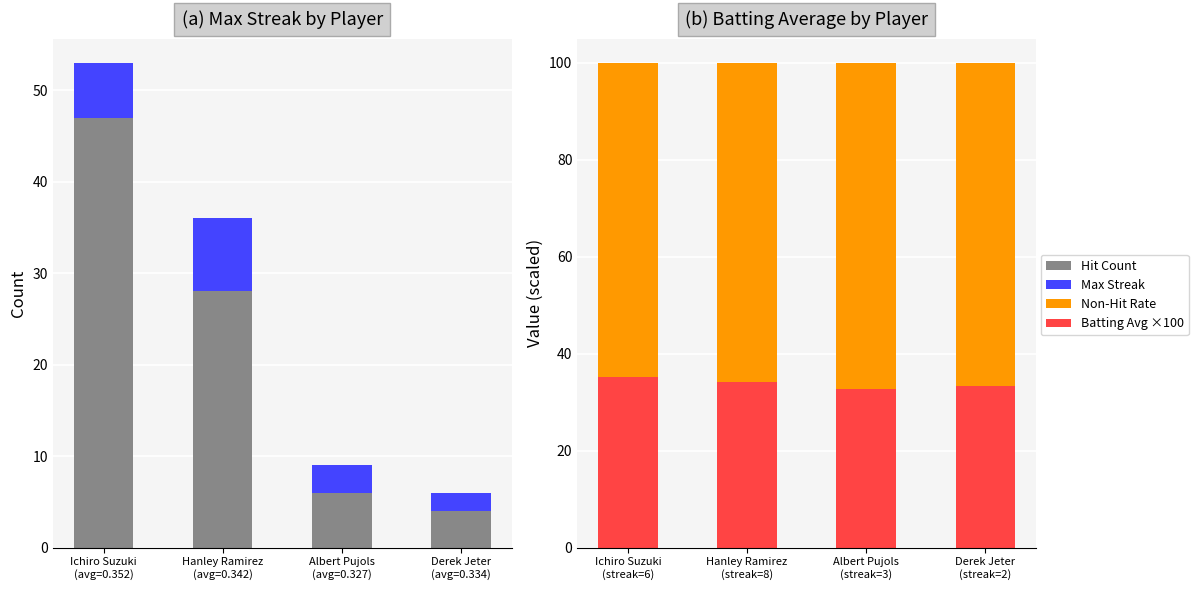

Rank the series by their average value, from lowest to highest.

Max Streak, Hit Count, Batting Avg ×100, Non-Hit Rate